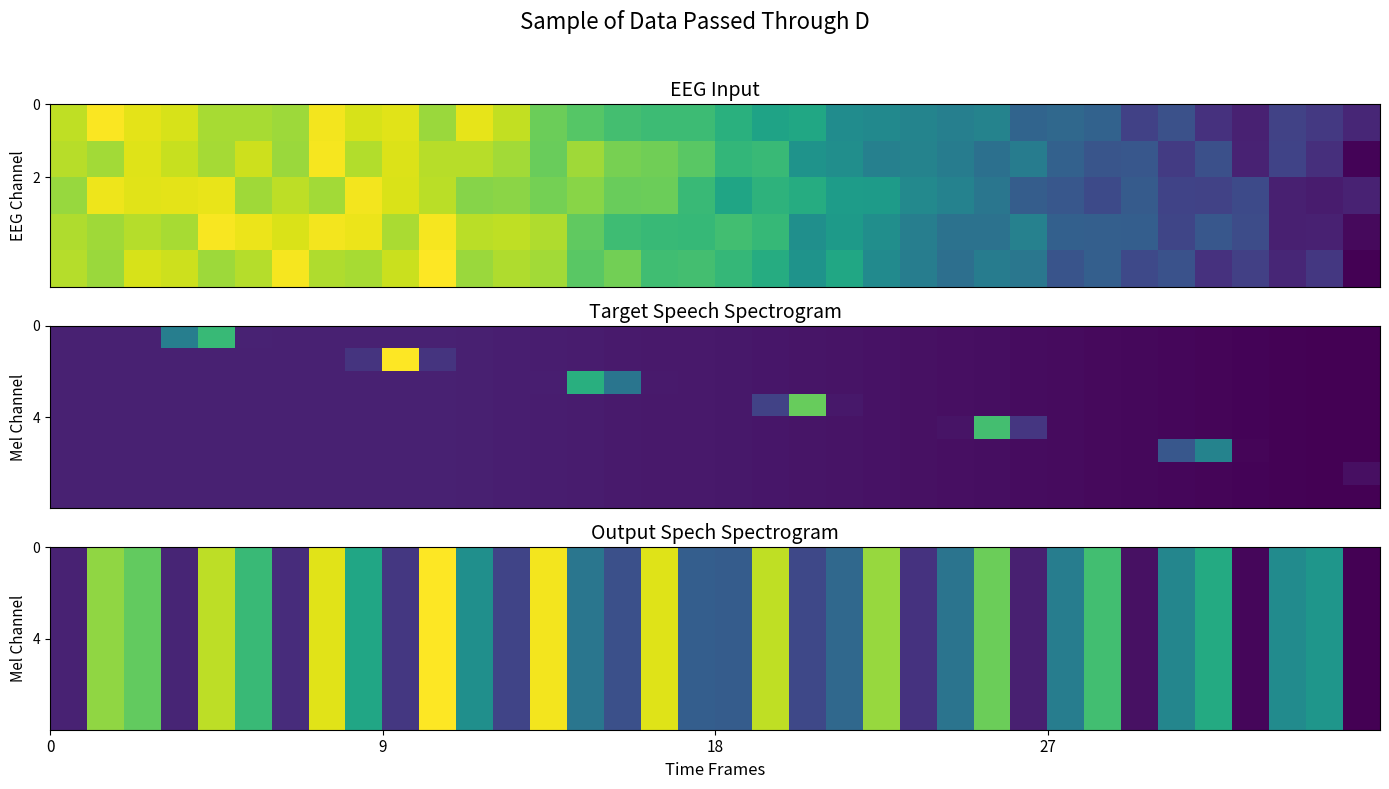

How many data points does each series have?

36